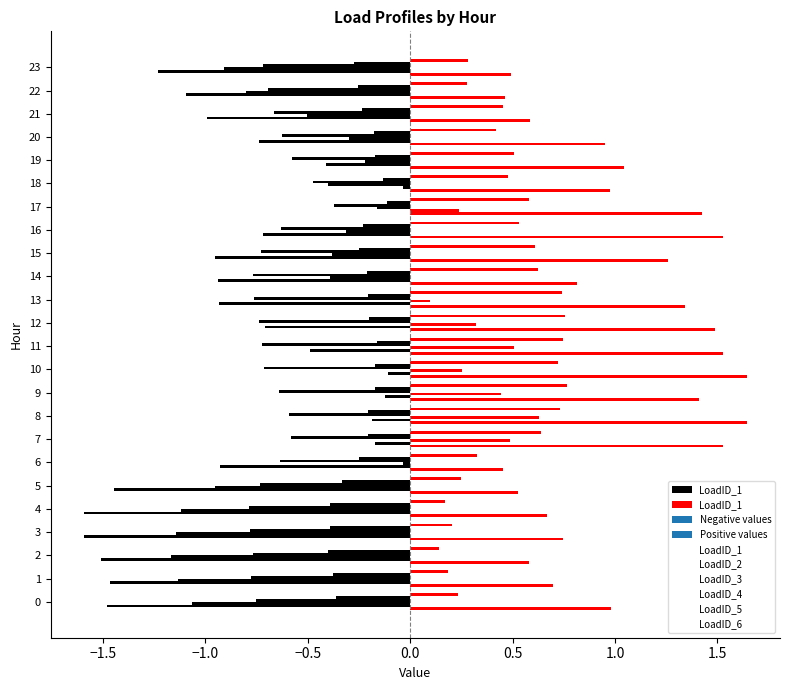

Are the bars horizontal?

Yes